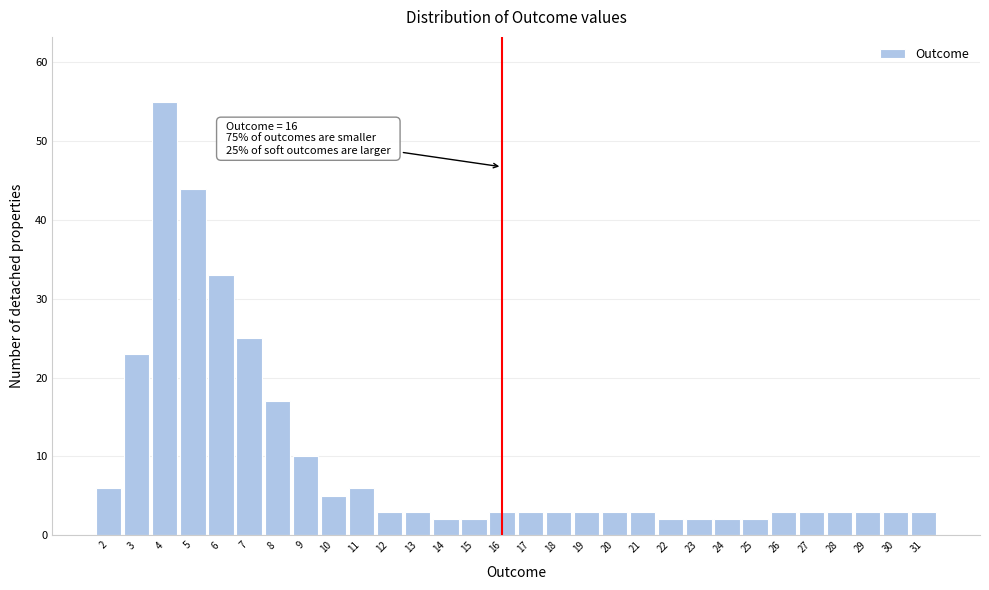

Reading right to left, what are all the values shown in this chart?

3	3	3	3	3	3	2	2	2	2	3	3	3	3	3	3	2	2	3	3	6	5	10	17	25	33	44	55	23	6